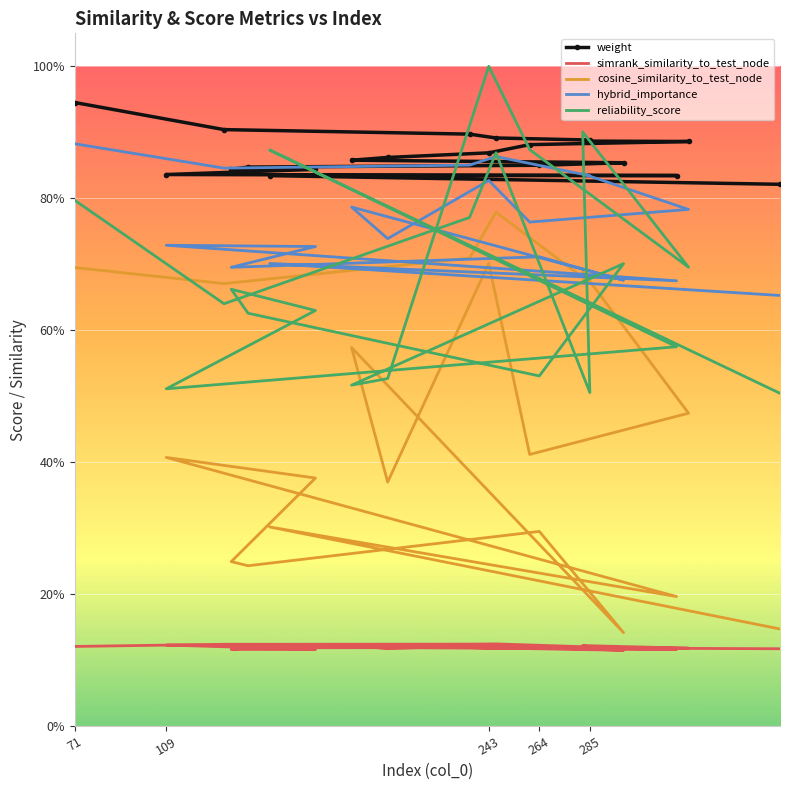

What is the label of the 1st point from the left?

71